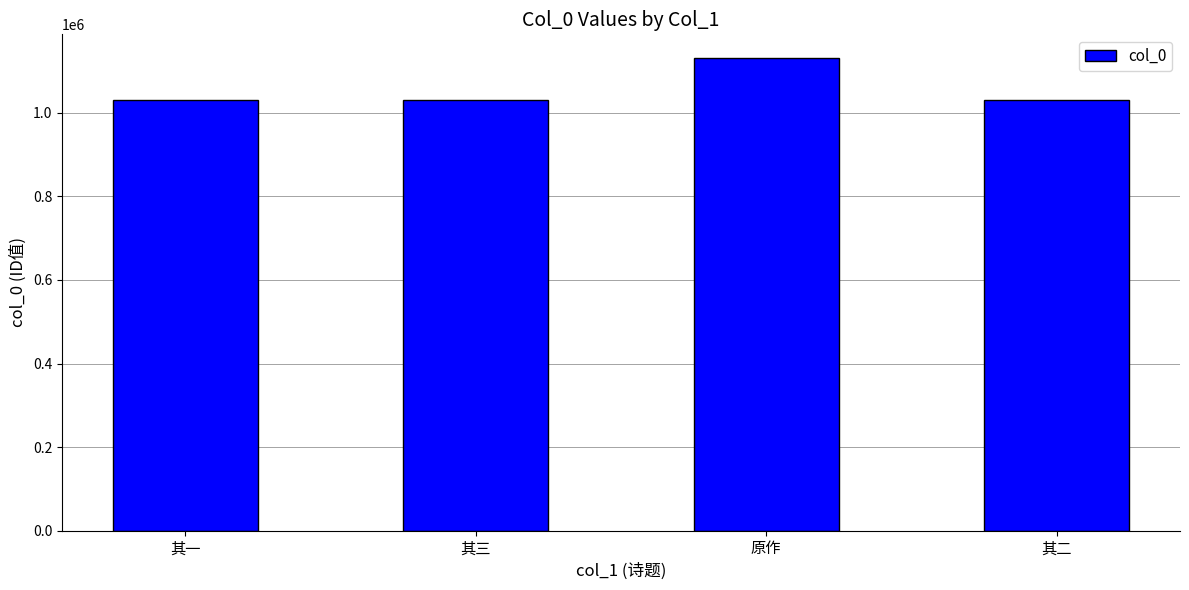

What is the smallest value displayed?

1030059